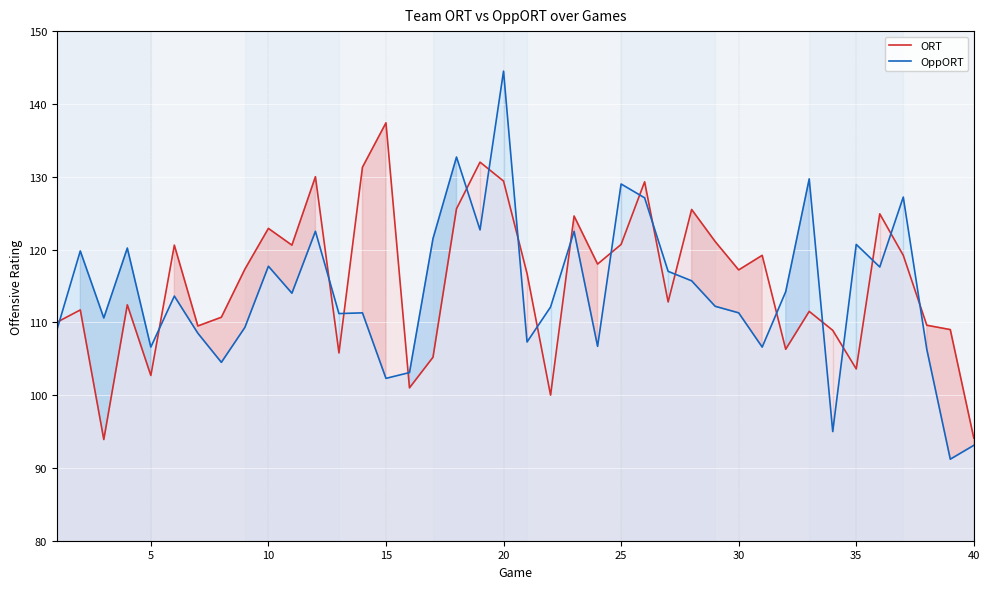

The OppORT series shows 143.0 at 5. True or false?

False